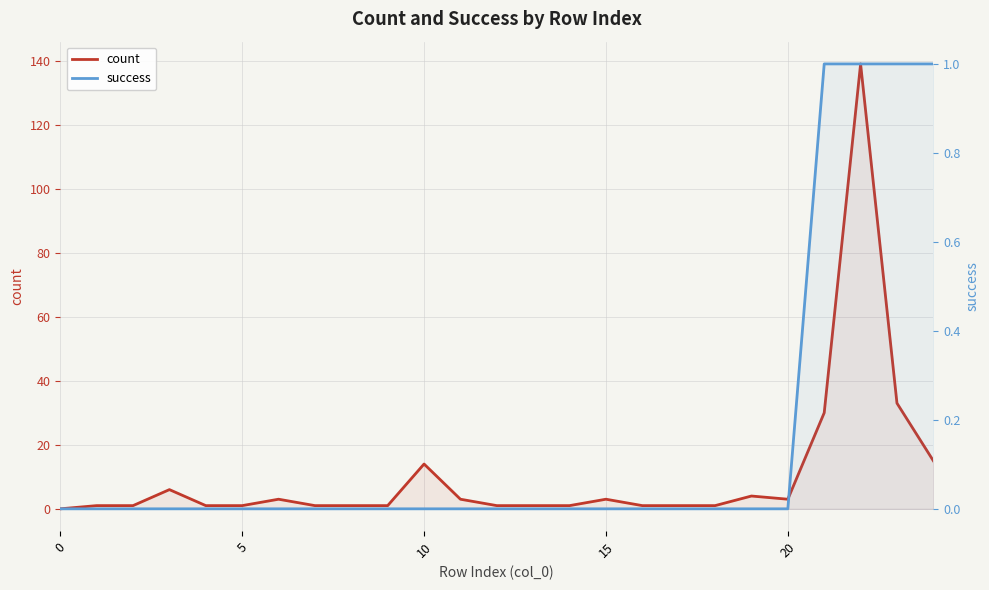

At how many categories does at least one series exceed 30?

2